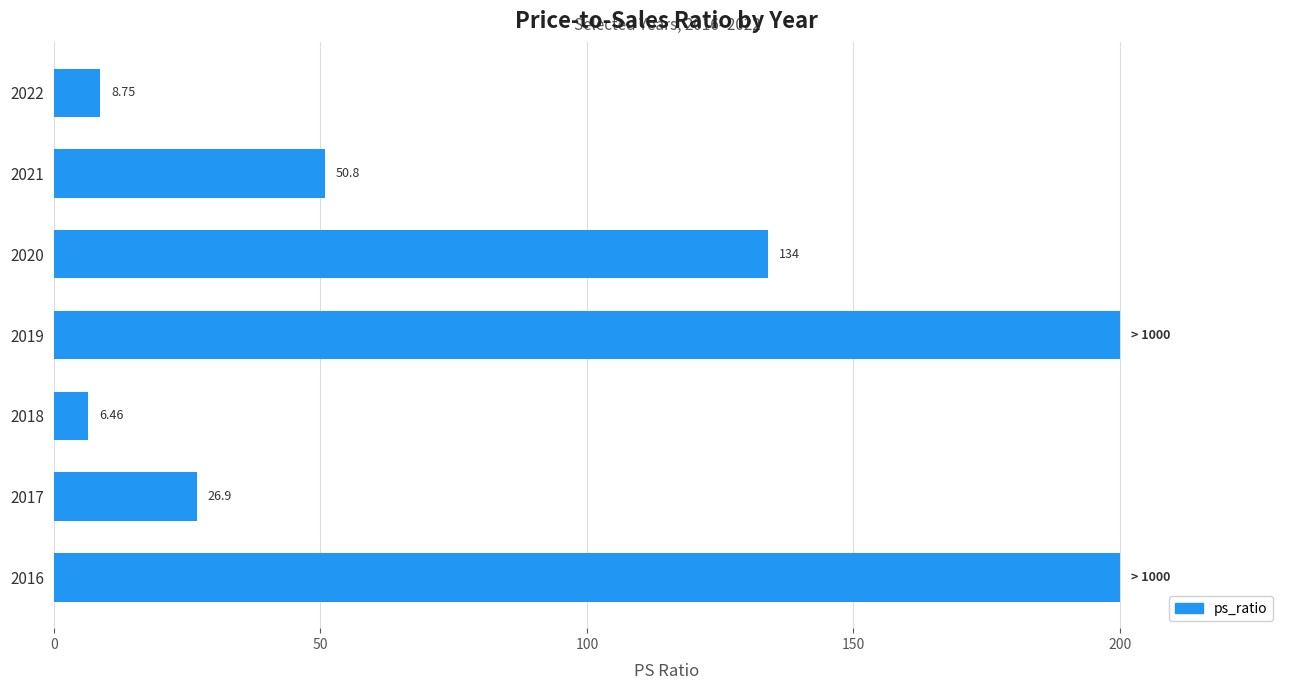

What is the change in value from 2019 to 2020?

-66.0